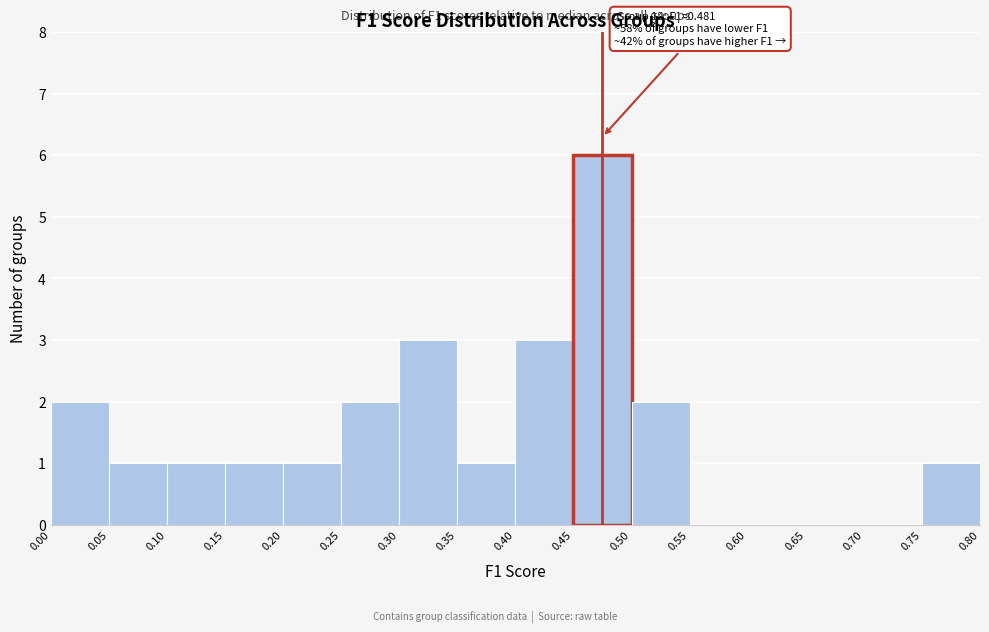

Which range on the x-axis has the tallest bar?

0.45 to 0.50